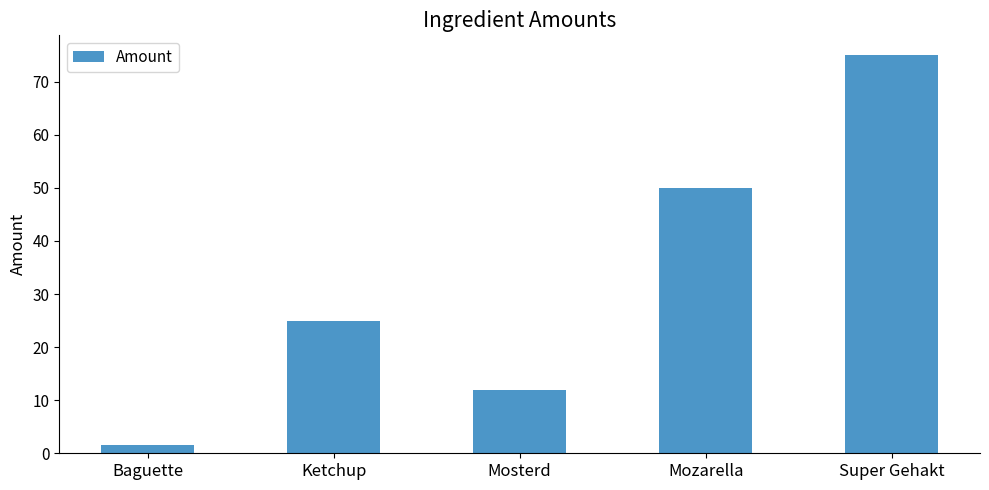

What is the change in value from Baguette to Ketchup?

+23.5